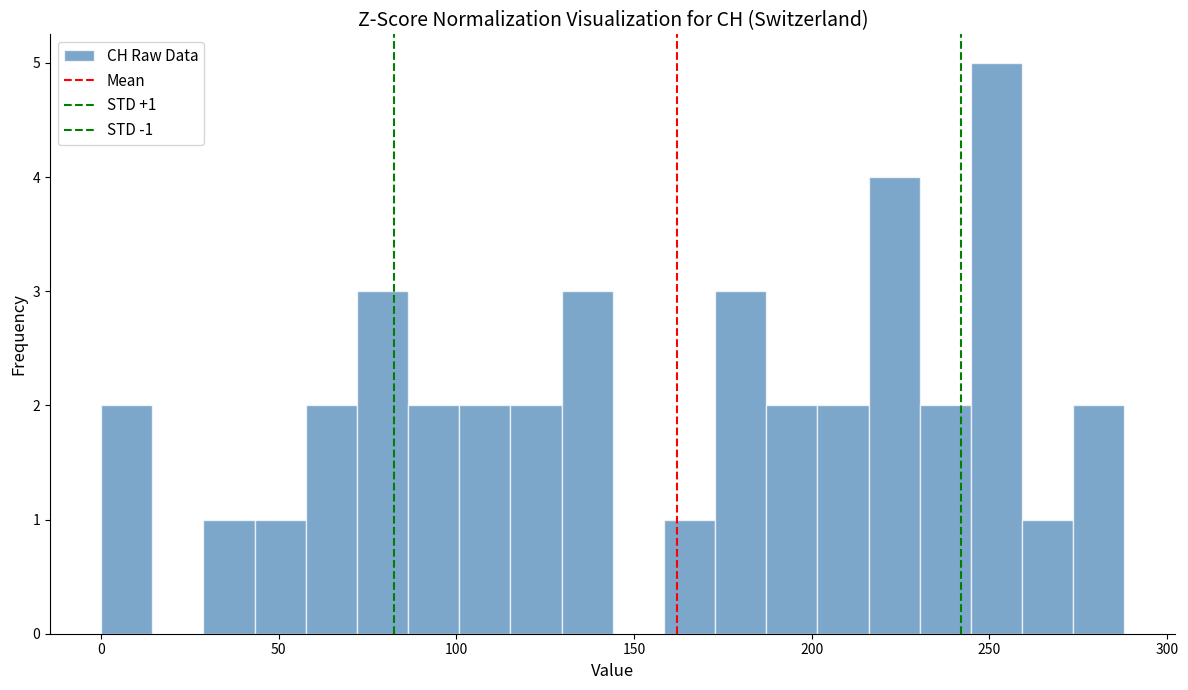

Read against the x-axis, roughly where is the centre of the tallest bar?

250